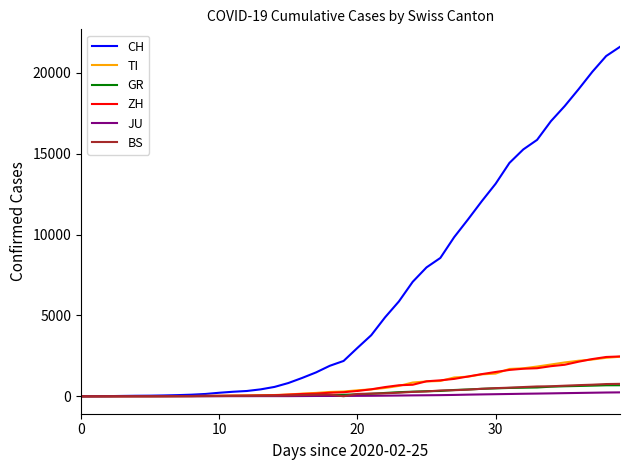

What is the maximum value for TI?

2442